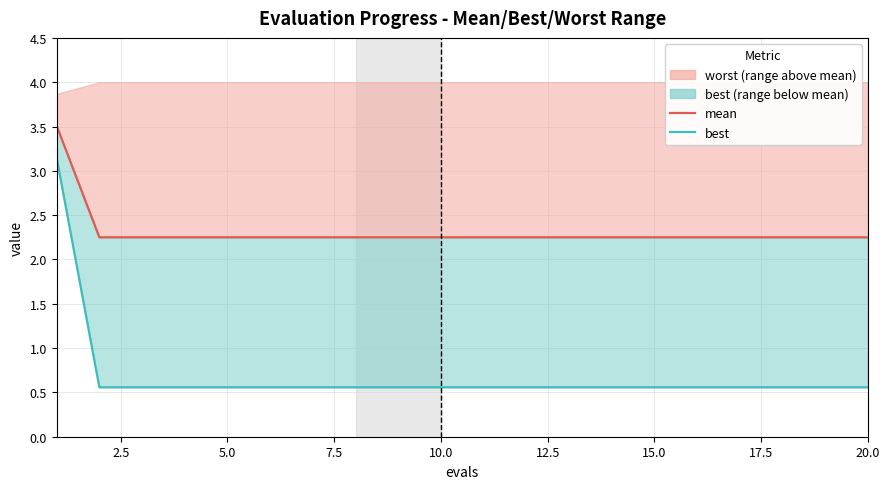

True or false: best line and mean intersect in this chart.

False